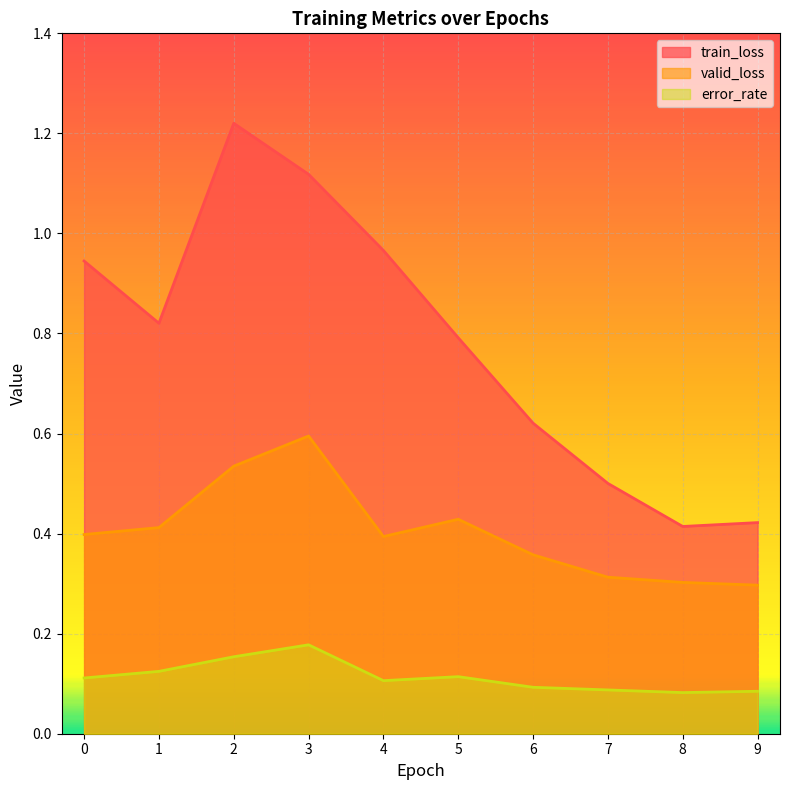

The value of valid_loss at 8 is 0.3. True or false?

True